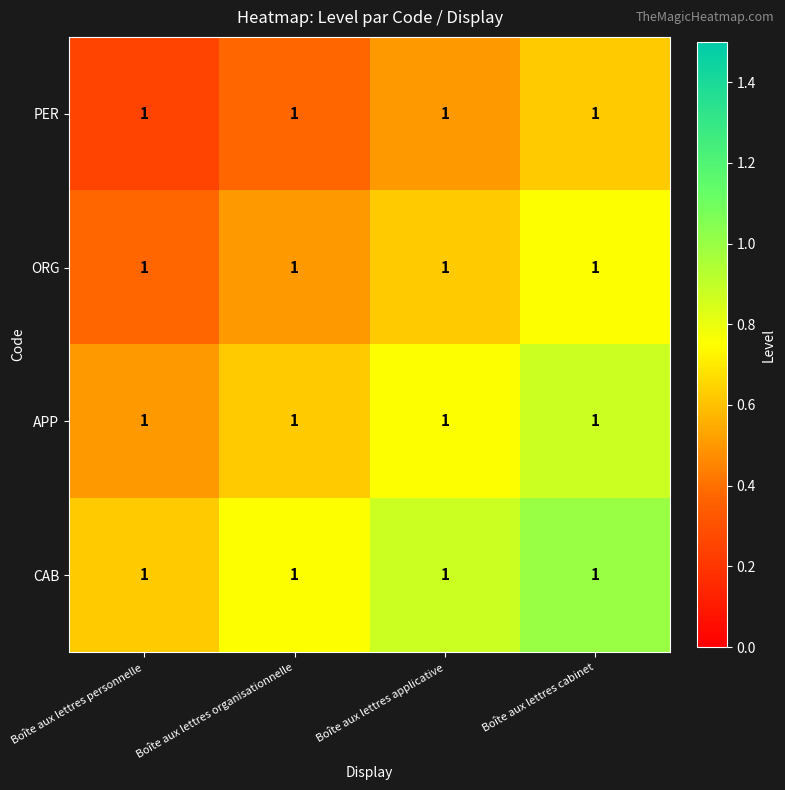

List the labels in order of ORG value, largest first.

Boîte aux lettres cabinet, Boîte aux lettres applicative, Boîte aux lettres organisationnelle, Boîte aux lettres personnelle